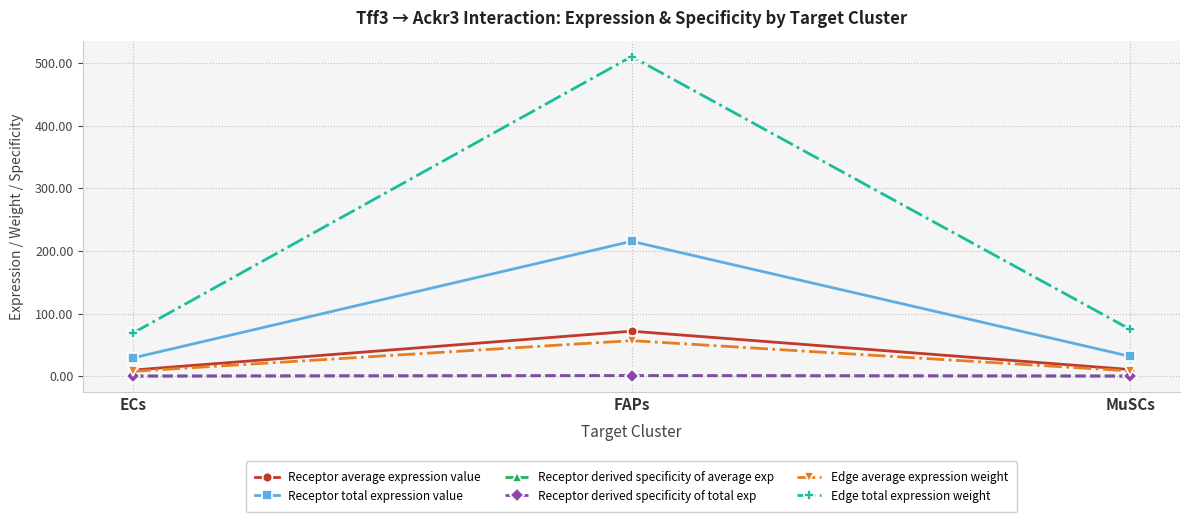

Does the chart have visible grid lines?

Yes